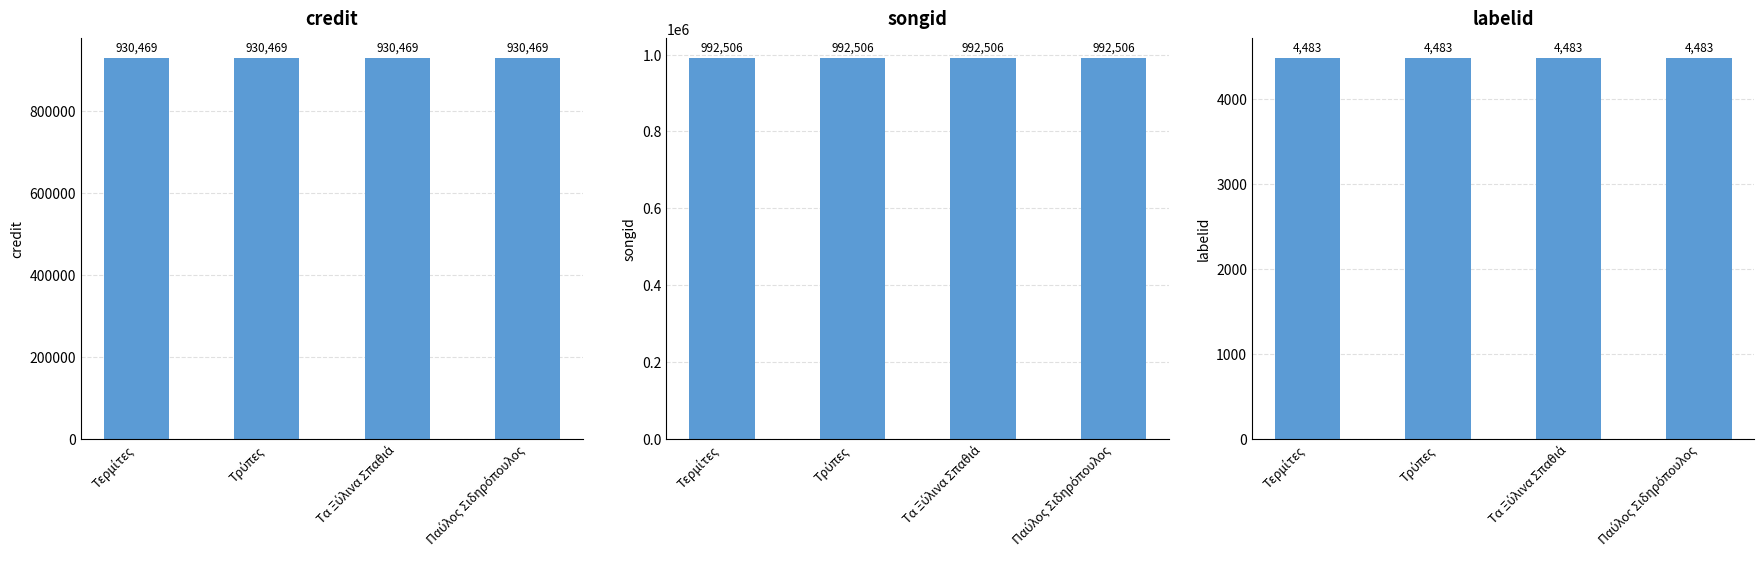

The labelid series shows 4483 at Τερμίτες. True or false?

True